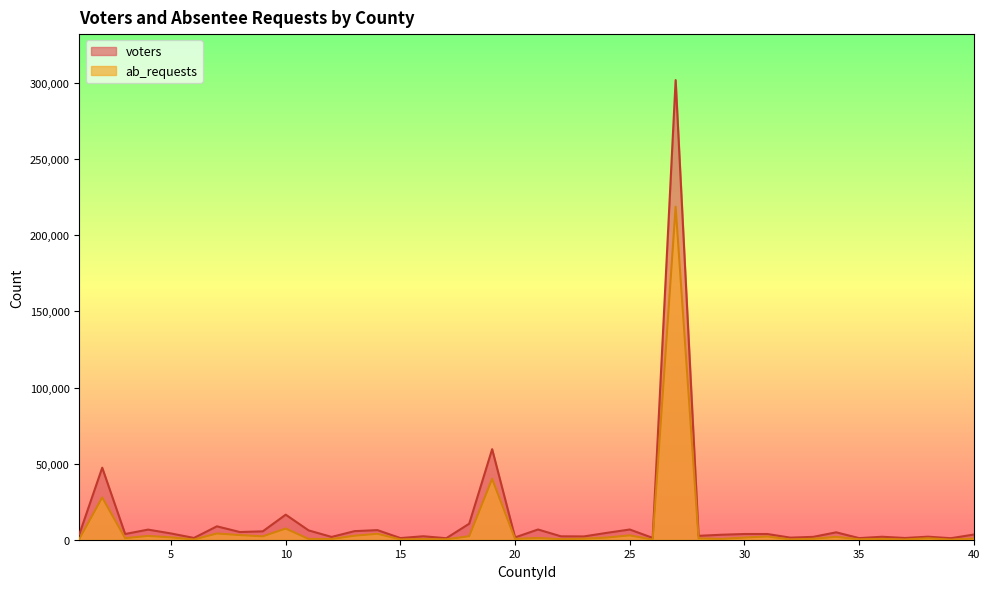

True or false: voters and ab_requests cross at least once.

False